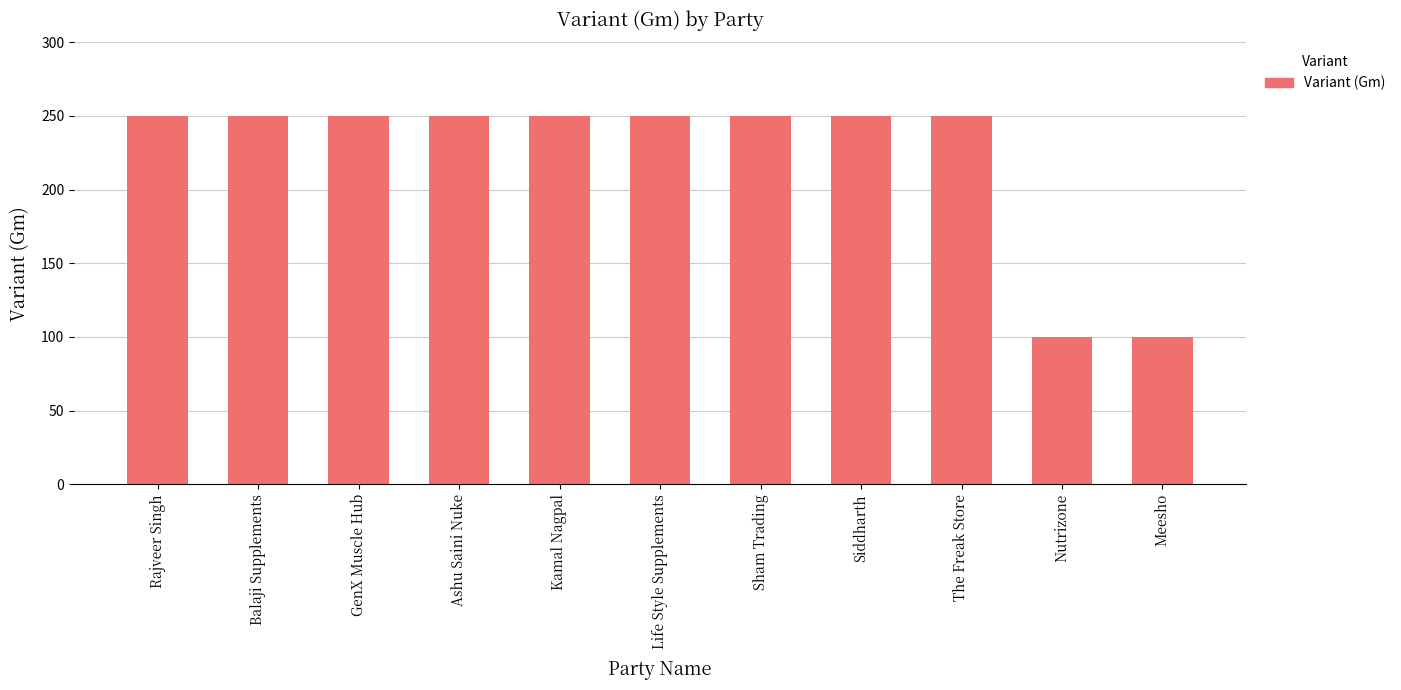

What is the maximum value shown in the chart?

250